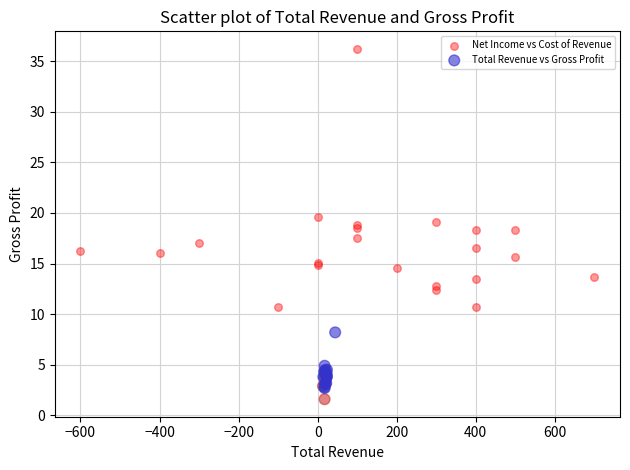

Which series has the widest spread of Y values?

Net Income vs Cost of Revenue